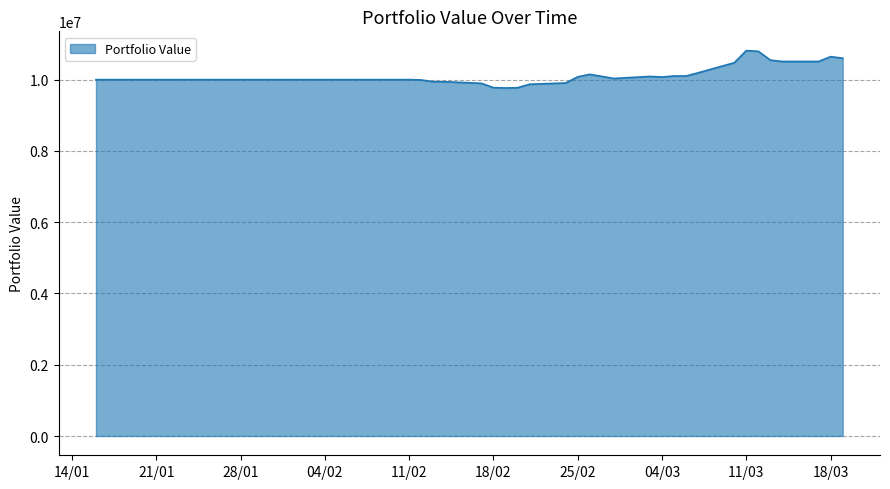

What is the difference between the maximum and minimum values?

1048476.0